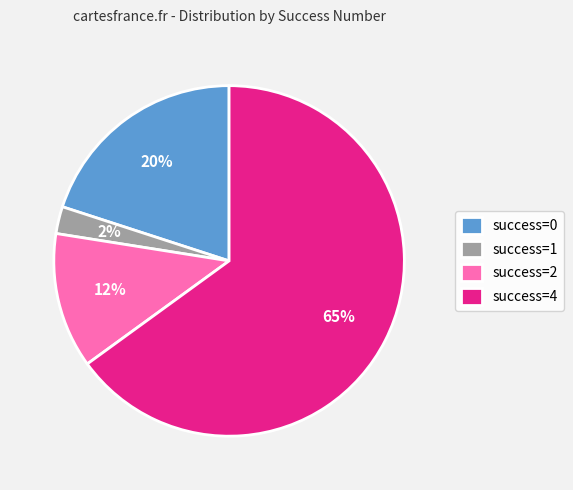

True or false: success=1 accounts for 2% of the total.

True